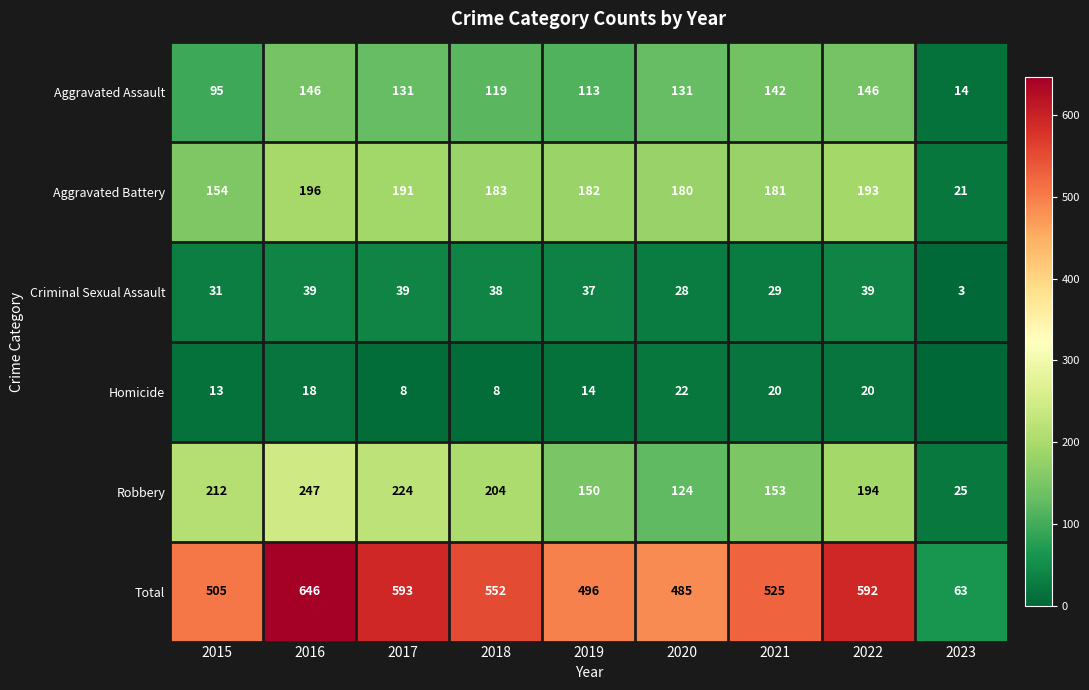

How many values in the Aggravated Assault series are below 131?

4